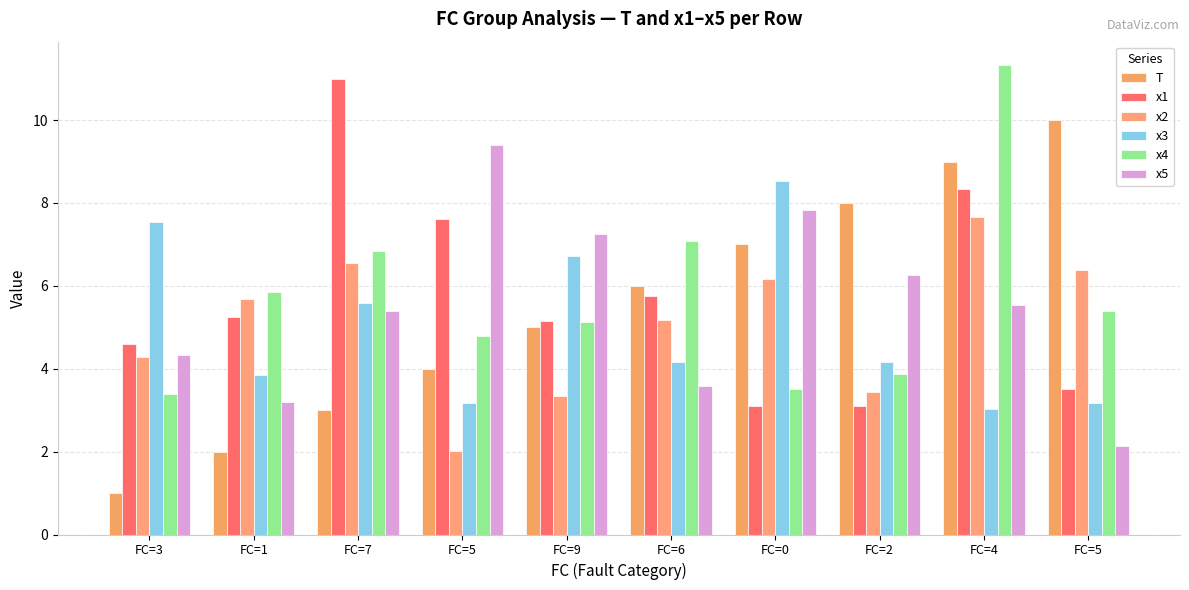

Reading left to right, transcribe all the data shown in this chart.

T: FC=3=1.0	FC=1=2.0	FC=7=3.0	FC=5=4.0	FC=9=5.0	FC=6=6.0	FC=0=7.0	FC=2=8.0	FC=4=9.0	FC=5=10.0
x1: FC=3=4.6	FC=1=5.3	FC=7=11.0	FC=5=7.6	FC=9=5.2	FC=6=5.8	FC=0=3.1	FC=2=3.1	FC=4=8.3	FC=5=3.5
x2: FC=3=4.3	FC=1=5.7	FC=7=6.6	FC=5=2.0	FC=9=3.3	FC=6=5.2	FC=0=6.2	FC=2=3.4	FC=4=7.7	FC=5=6.4
x3: FC=3=7.5	FC=1=3.8	FC=7=5.6	FC=5=3.2	FC=9=6.7	FC=6=4.2	FC=0=8.5	FC=2=4.2	FC=4=3.0	FC=5=3.2
x4: FC=3=3.4	FC=1=5.8	FC=7=6.8	FC=5=4.8	FC=9=5.1	FC=6=7.1	FC=0=3.5	FC=2=3.9	FC=4=11.3	FC=5=5.4
x5: FC=3=4.3	FC=1=3.2	FC=7=5.4	FC=5=9.4	FC=9=7.2	FC=6=3.6	FC=0=7.8	FC=2=6.3	FC=4=5.5	FC=5=2.1